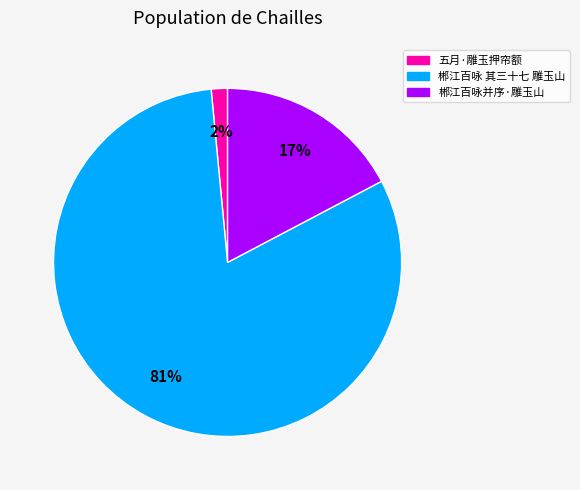

What percentage is the 郴江百咏 其三十七 雕玉山 slice, to the nearest percent?

81%